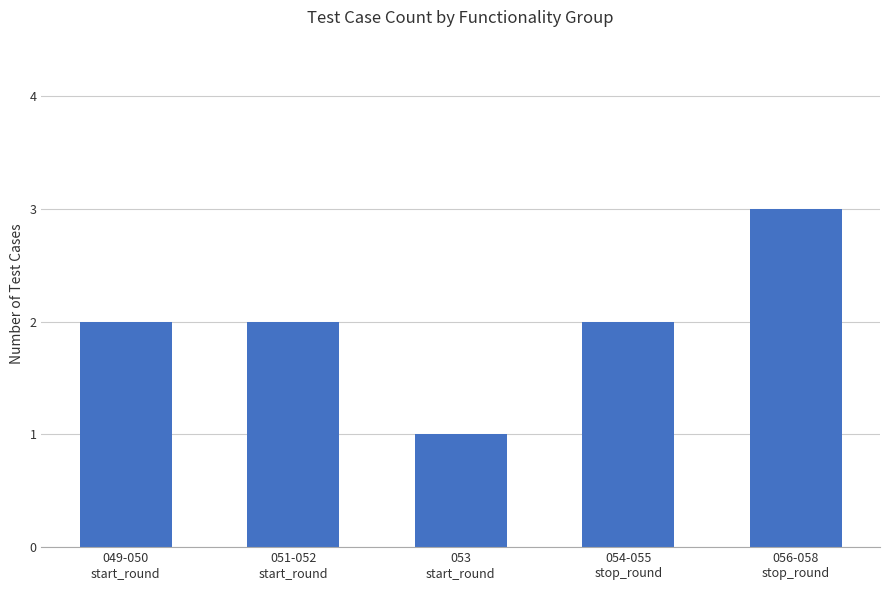

The chart shows a value of 2 at 051-052
start_round. True or false?

True